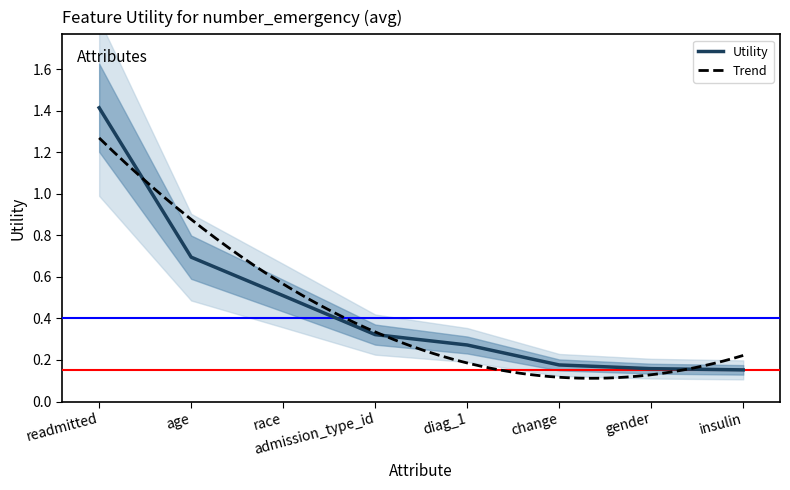

Reading right to left, what are all the values shown in this chart?

0.2	0.2	0.2	0.3	0.3	0.5	0.7	1.4